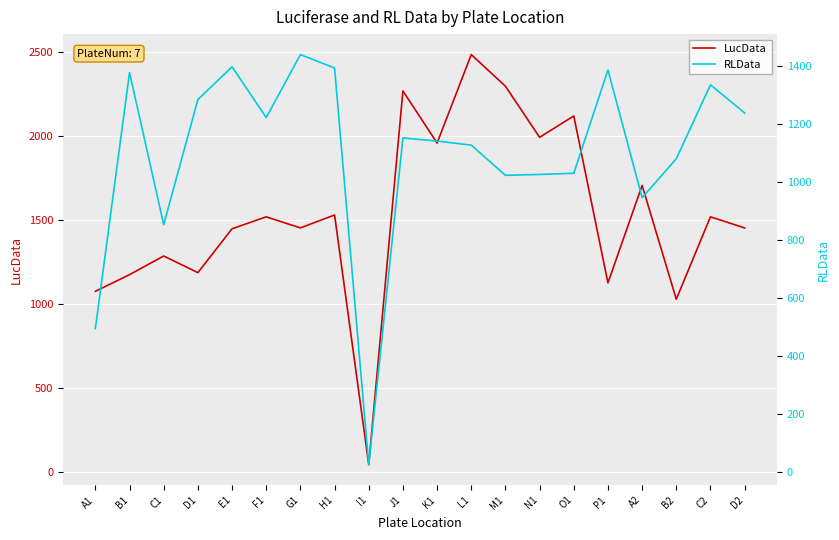

In LucData, how many points are lower than both neighbors (excluding endpoints)?

7